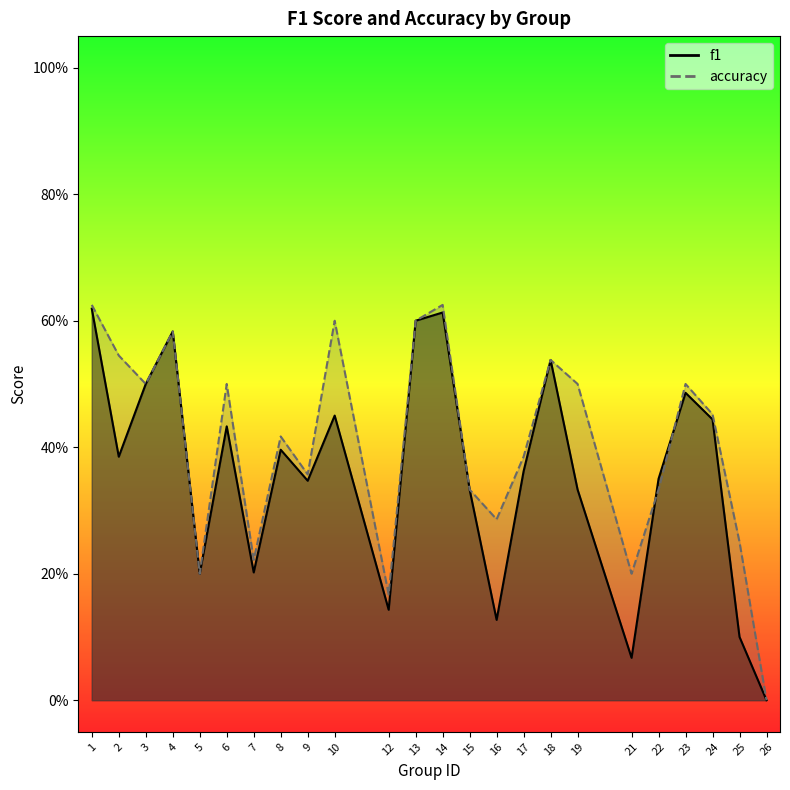

How many lines are shown in the chart?

2